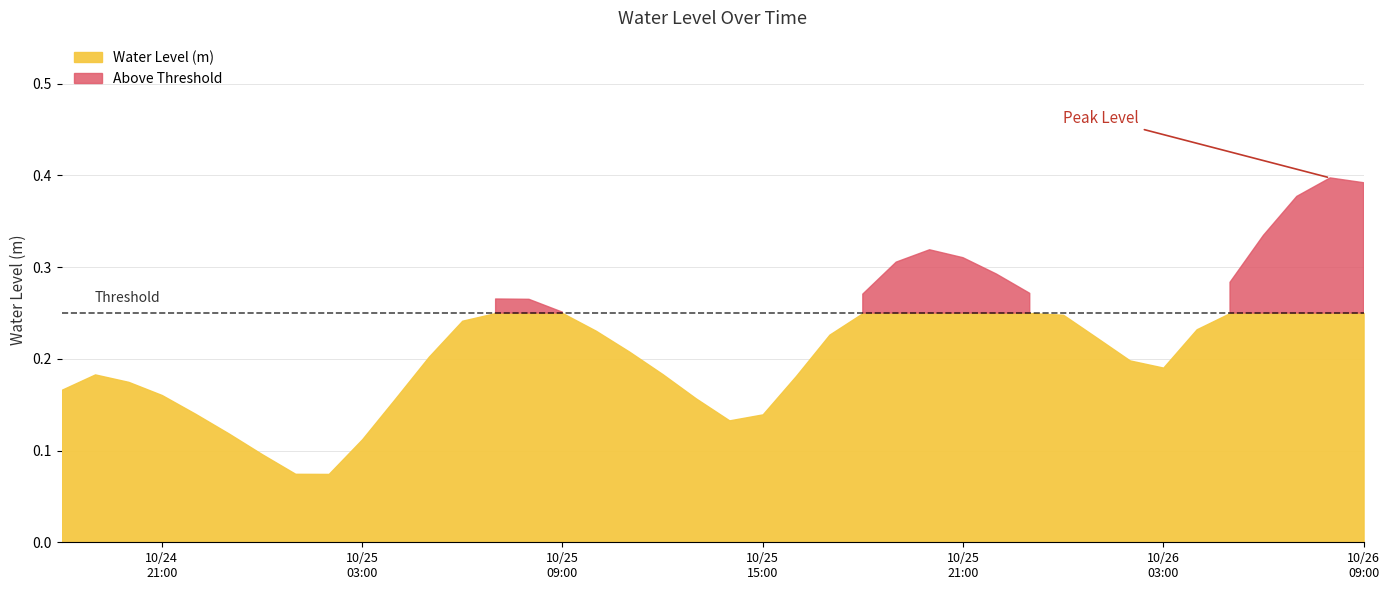

Read the value at 2023-10-25 22:00:00.

0.3